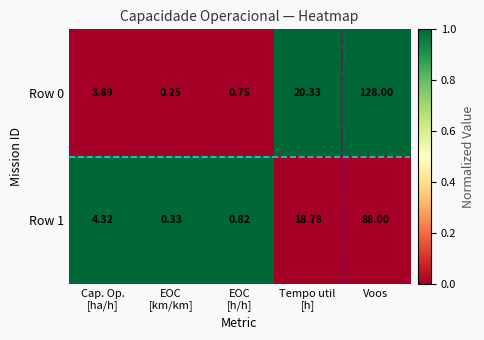

Which category has the highest value in the Row 0 series?

Voos